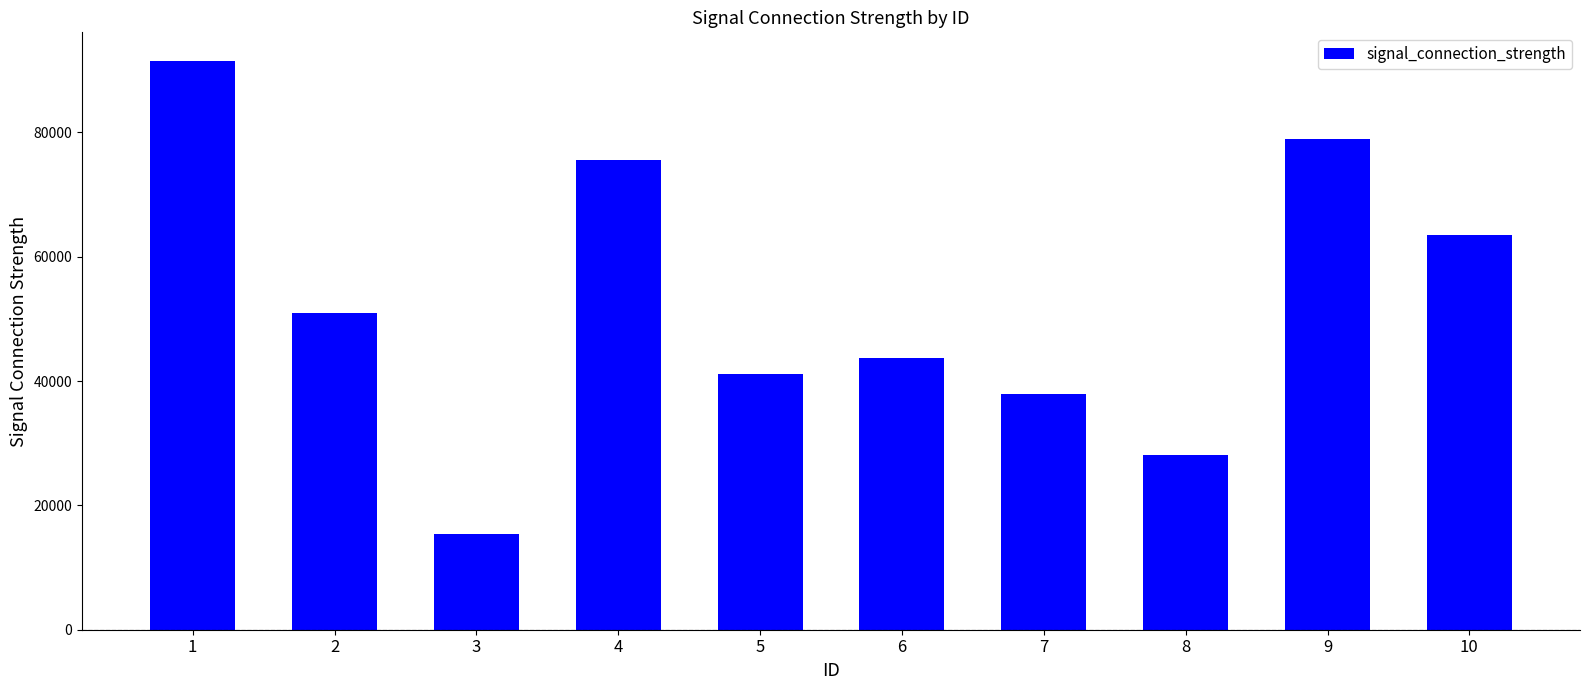

Rank the categories by value from lowest to highest.

3, 8, 7, 5, 6, 2, 10, 4, 9, 1